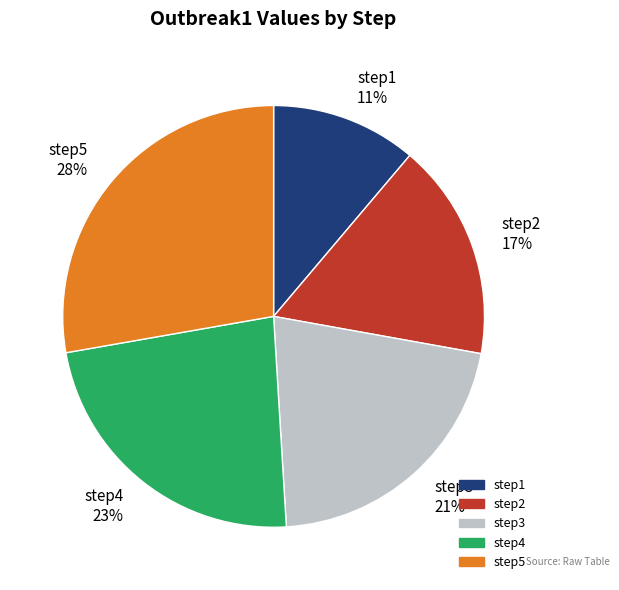

Does step3 account for over 50% of the chart?

No